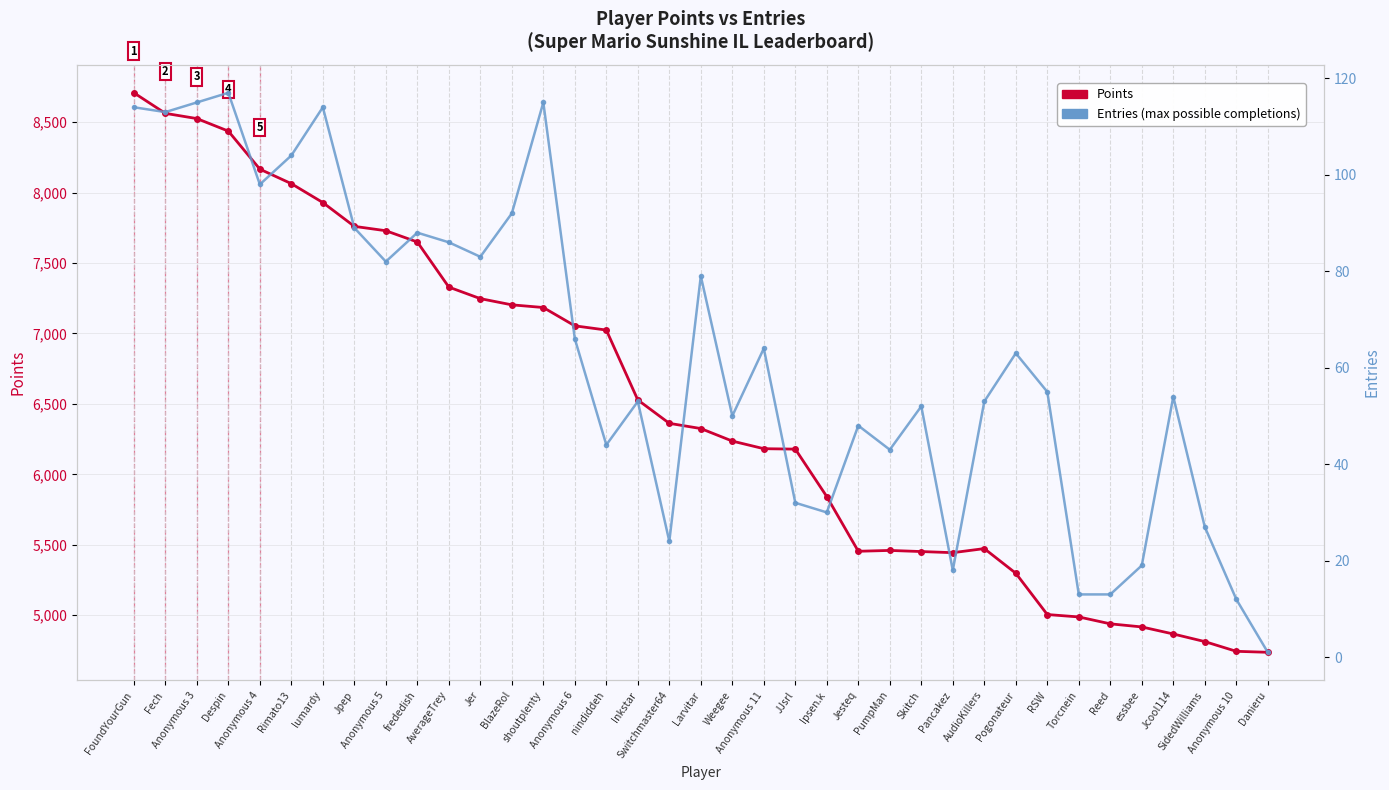

What is the greatest value displayed?

8708